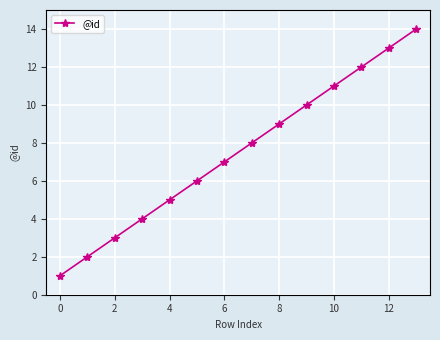

What is the greatest value displayed?

14